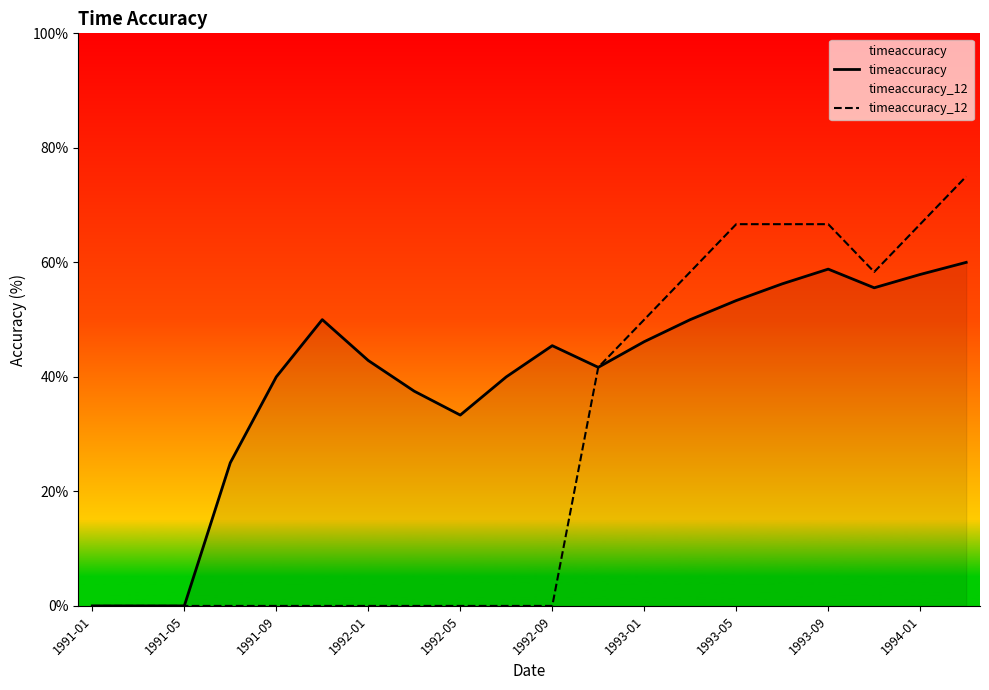

Which series has the widest spread of values?

timeaccuracy_12